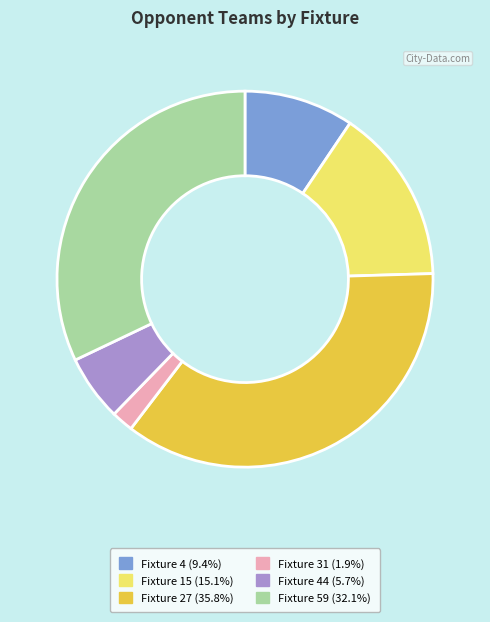

Does any single category account for the majority?

No